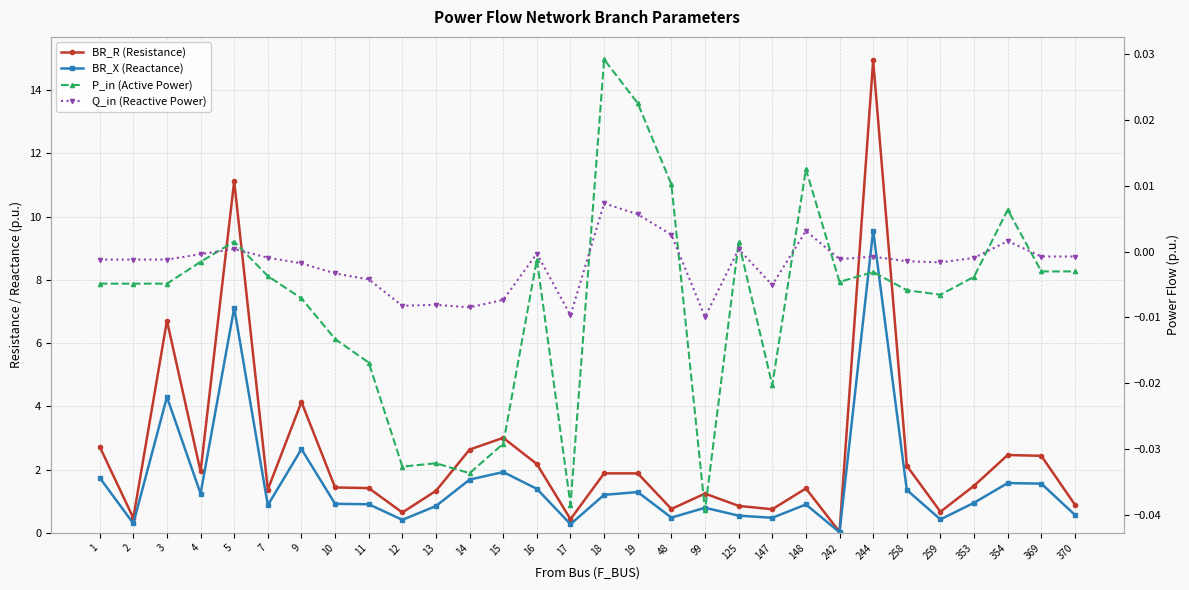

At which label is P_in (Active Power) closest to 0?

16